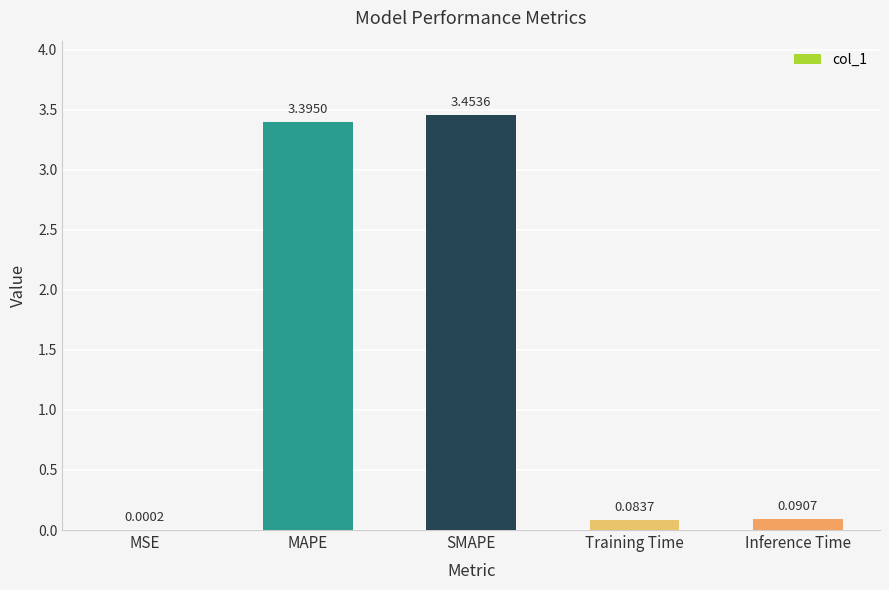

Which category has the highest value across all series?

SMAPE